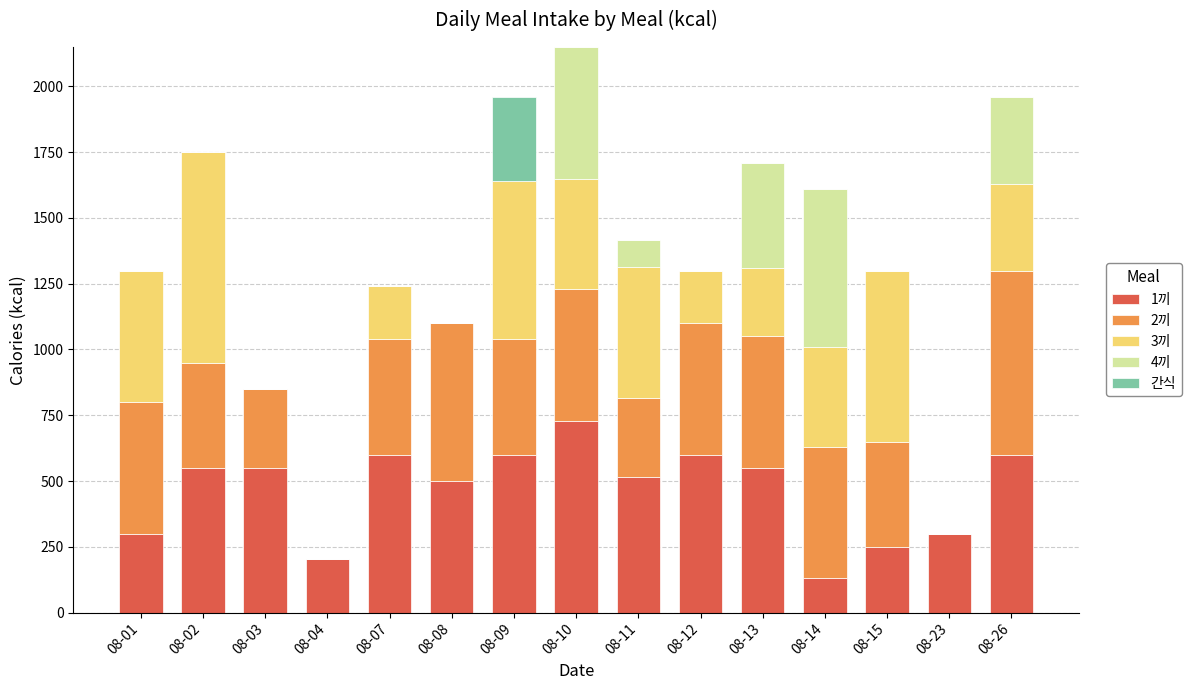

Which category has the highest value in the 1끼 series?

08-10